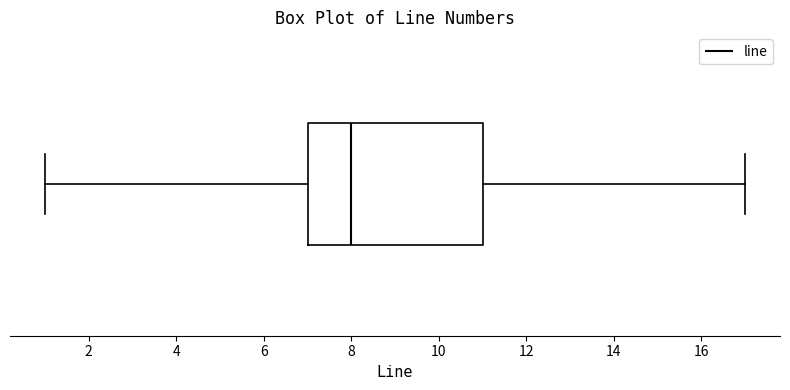

Transcribe this box plot: give where the median line is, the range the box spans, and where the two whiskers end, as read against the x-axis. The values are not printed on the chart, so give them approximately, as read against the axis.

median 8, box 7 to 11, whiskers 1 to 17